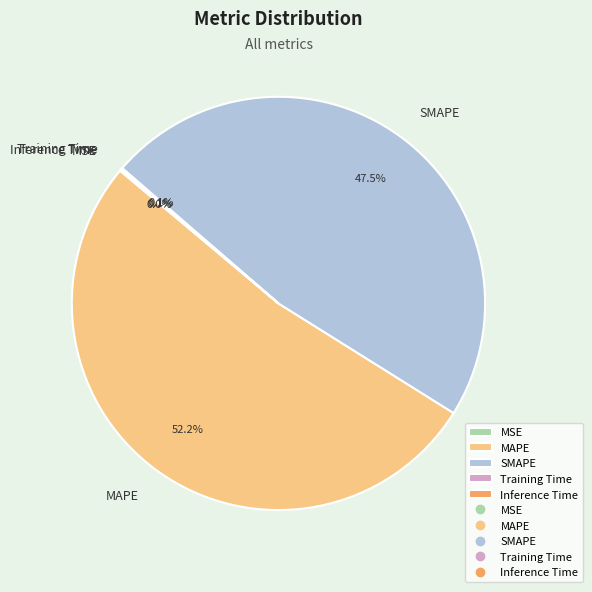

What portion of the pie excludes SMAPE?

52.5%